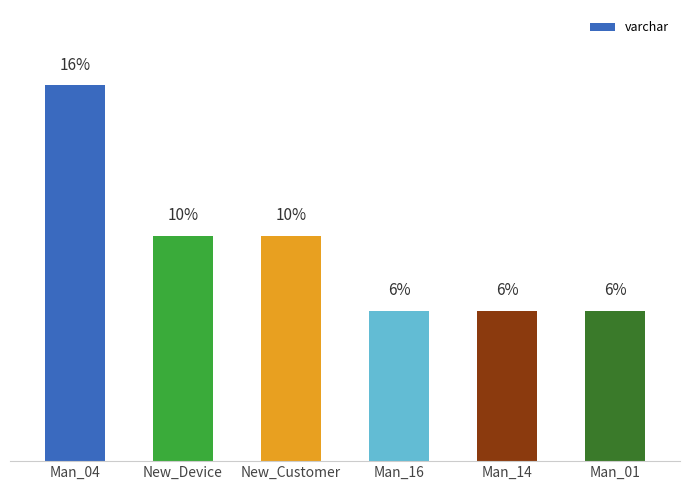

Rank the categories by value from highest to lowest.

Man_04, New_Device, New_Customer, Man_16, Man_14, Man_01